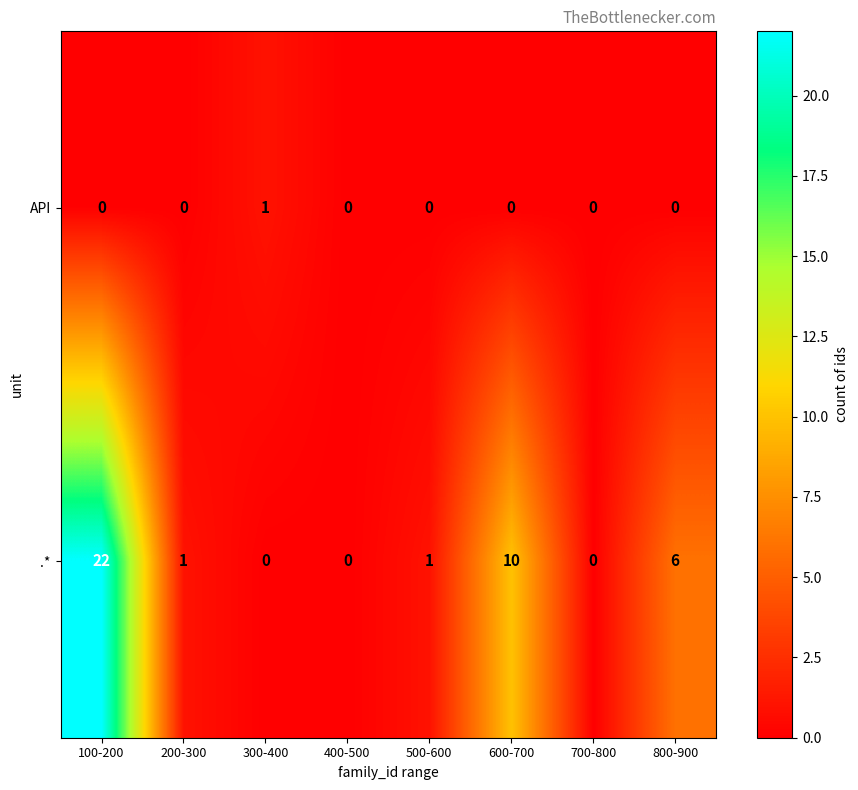

Count the number of data series in this chart.

2